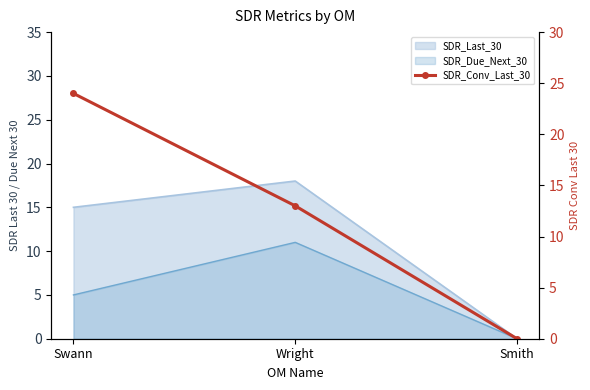

What position from the left is Wright?

2